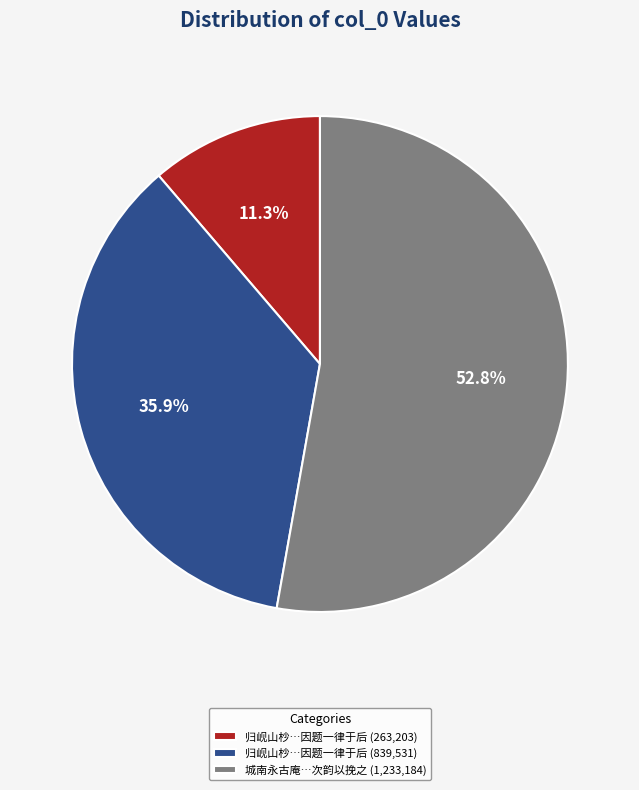

What portion of the pie excludes 归岘山杪…因题一律于后 (839,531)?

64.1%